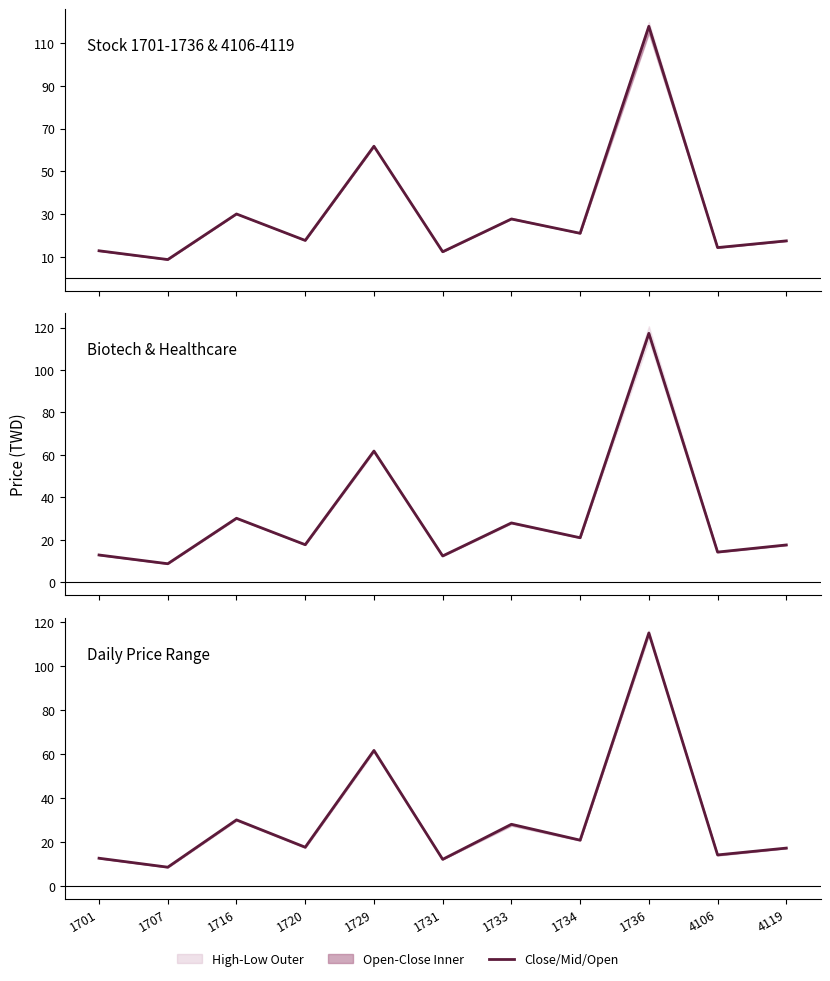

At which category is the sum across all series the highest?

1736